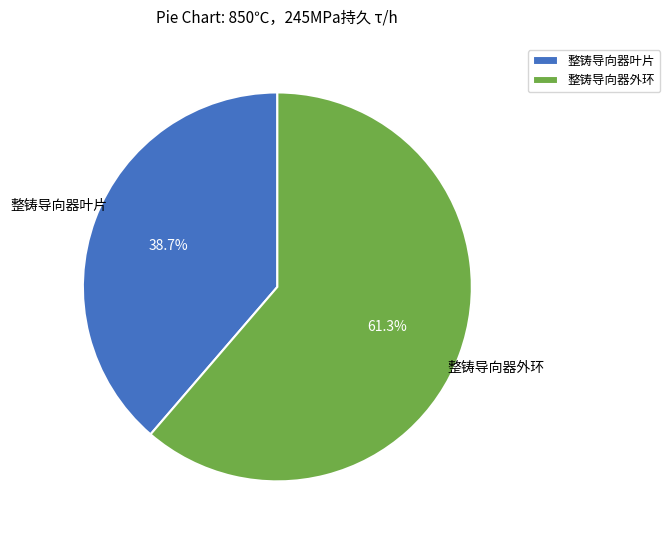

Does 整铸导向器外环 account for over 50% of the chart?

Yes